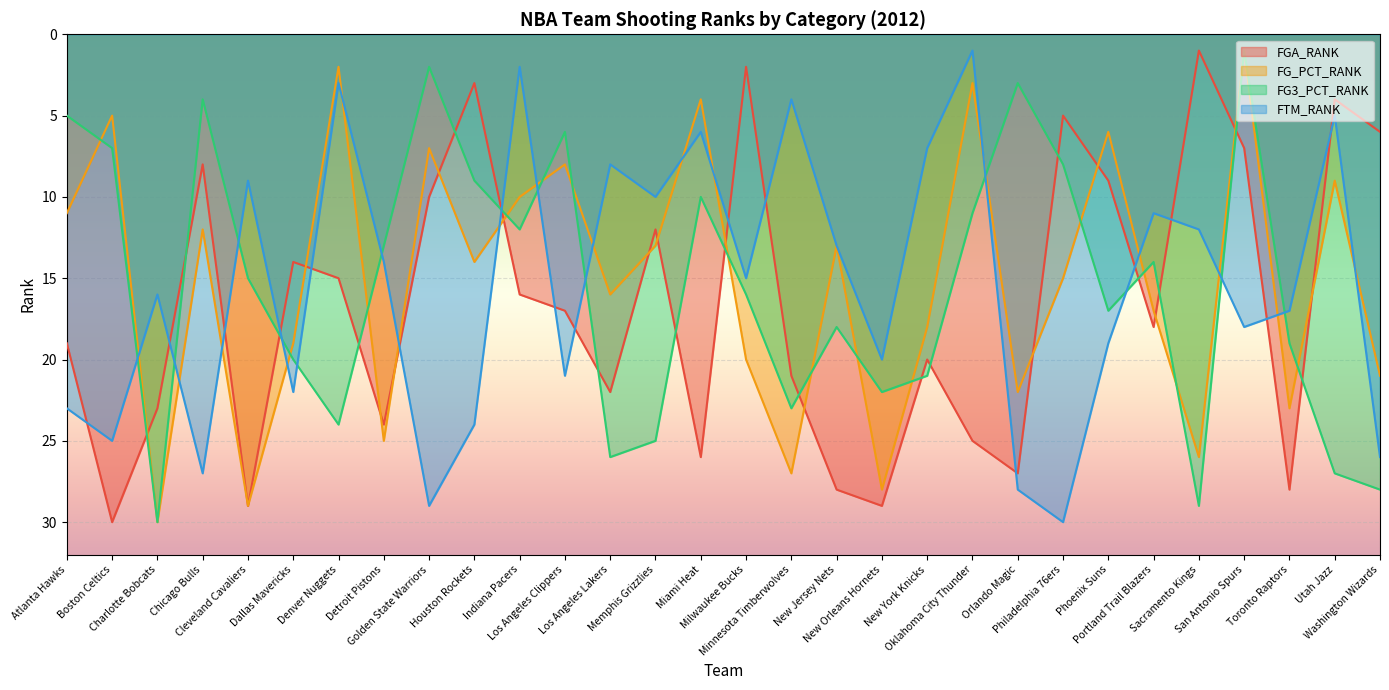

The value of FG3_PCT_RANK at San Antonio Spurs is 1. True or false?

False